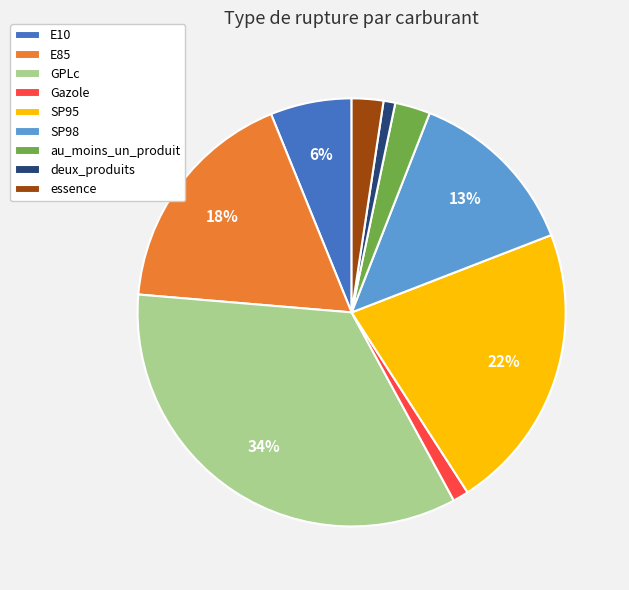

The Gazole slice represents 1% of the pie. True or false?

True